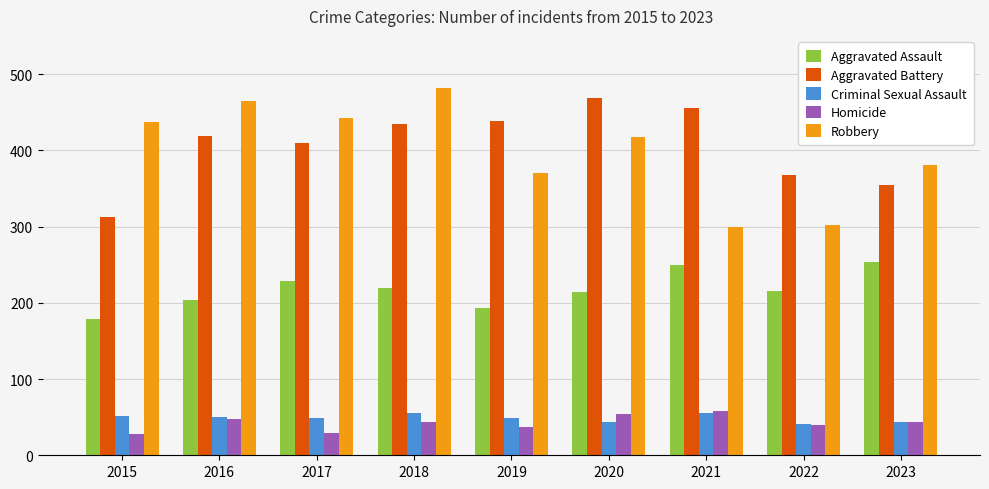

What is the sum of the Homicide values at 2016 and 2017?

76